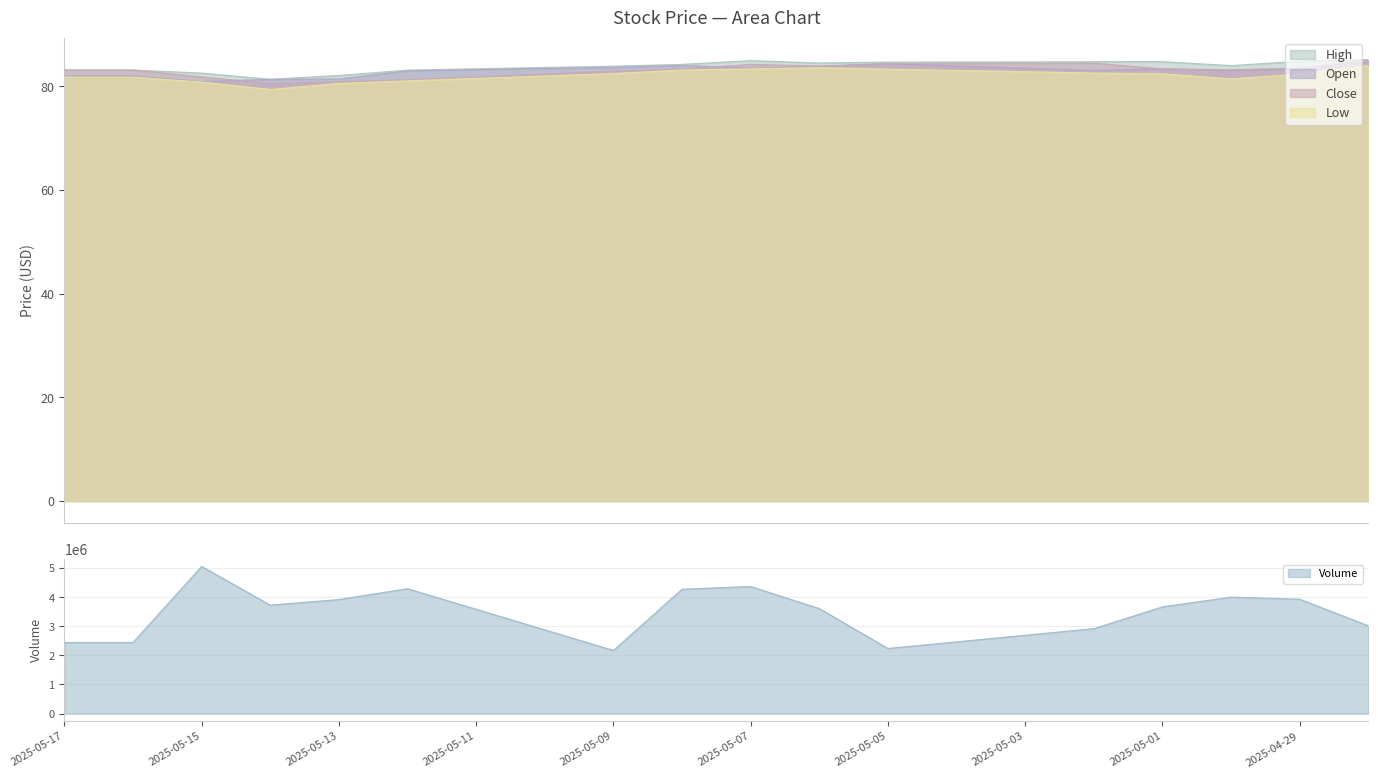

Rank the series by their maximum value, from lowest to highest.

Low, Open, Close, High